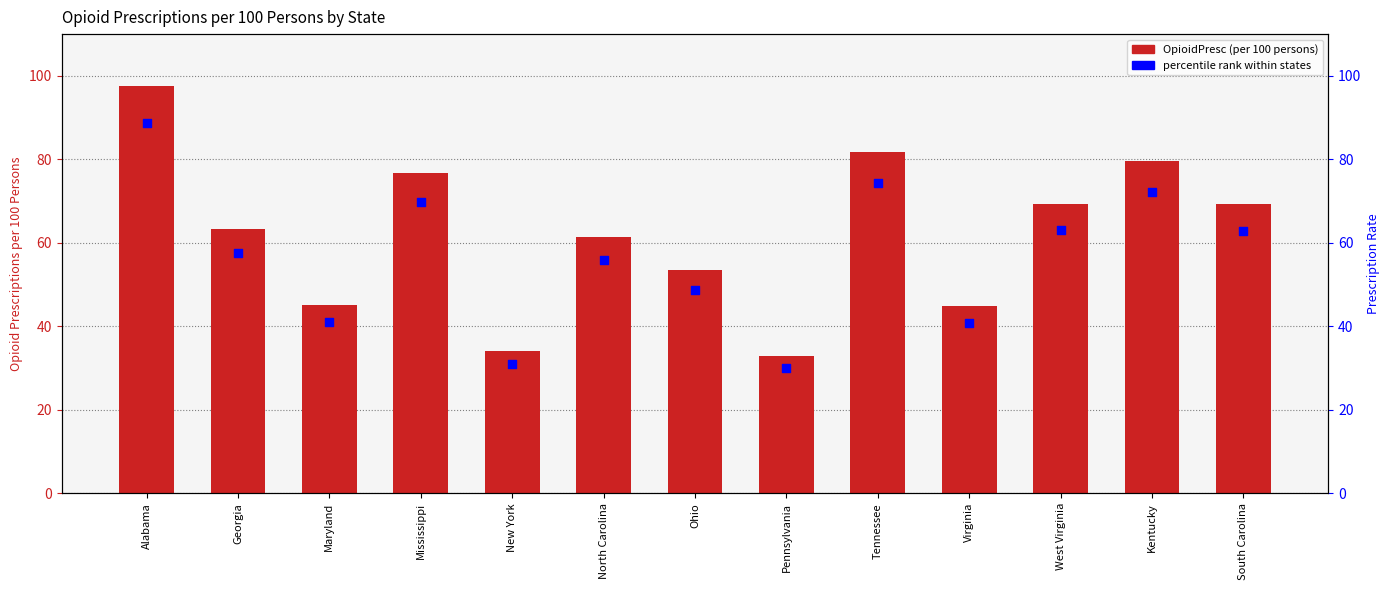

At which category is the sum across all series the highest?

Alabama